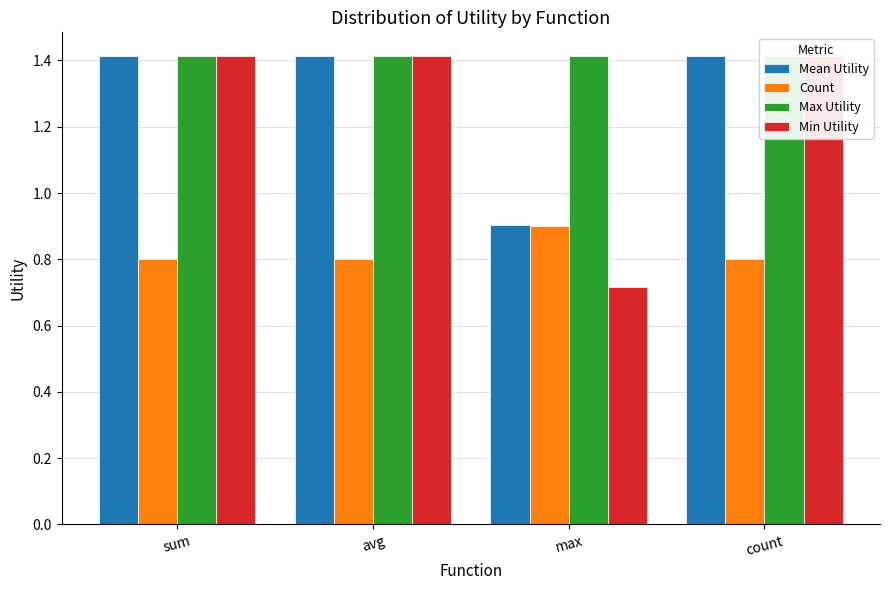

What is the difference between the highest and lowest values at avg?

0.6